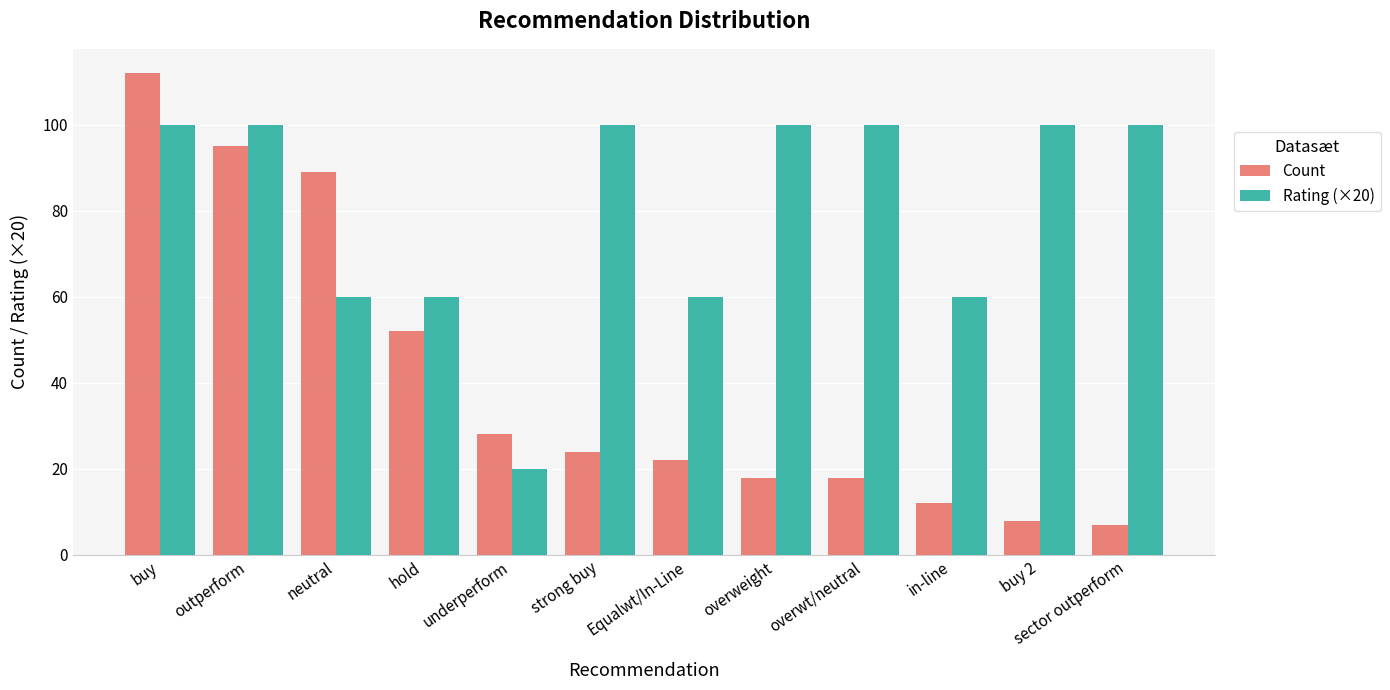

What is the minimum value shown in the chart?

7